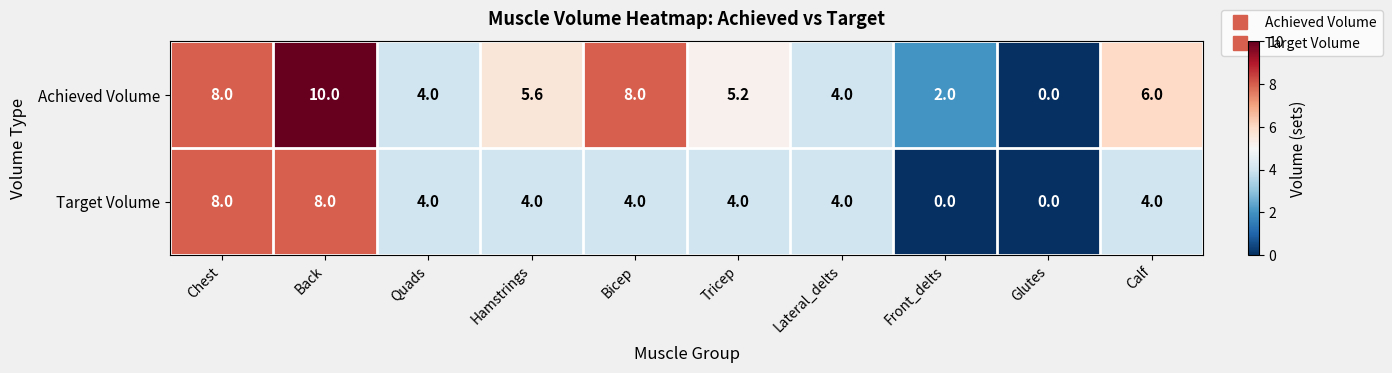

Which series has the widest spread of values?

Achieved Volume